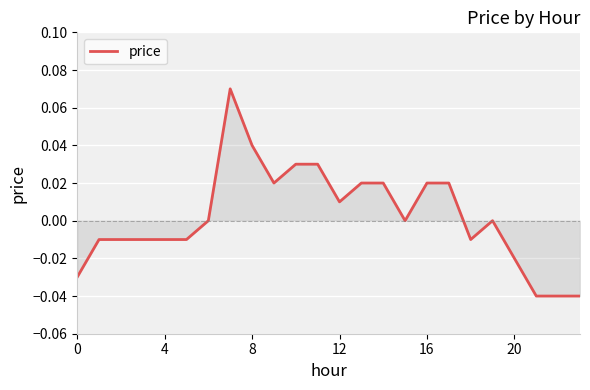

Does the chart display data point markers on the line(s)?

No